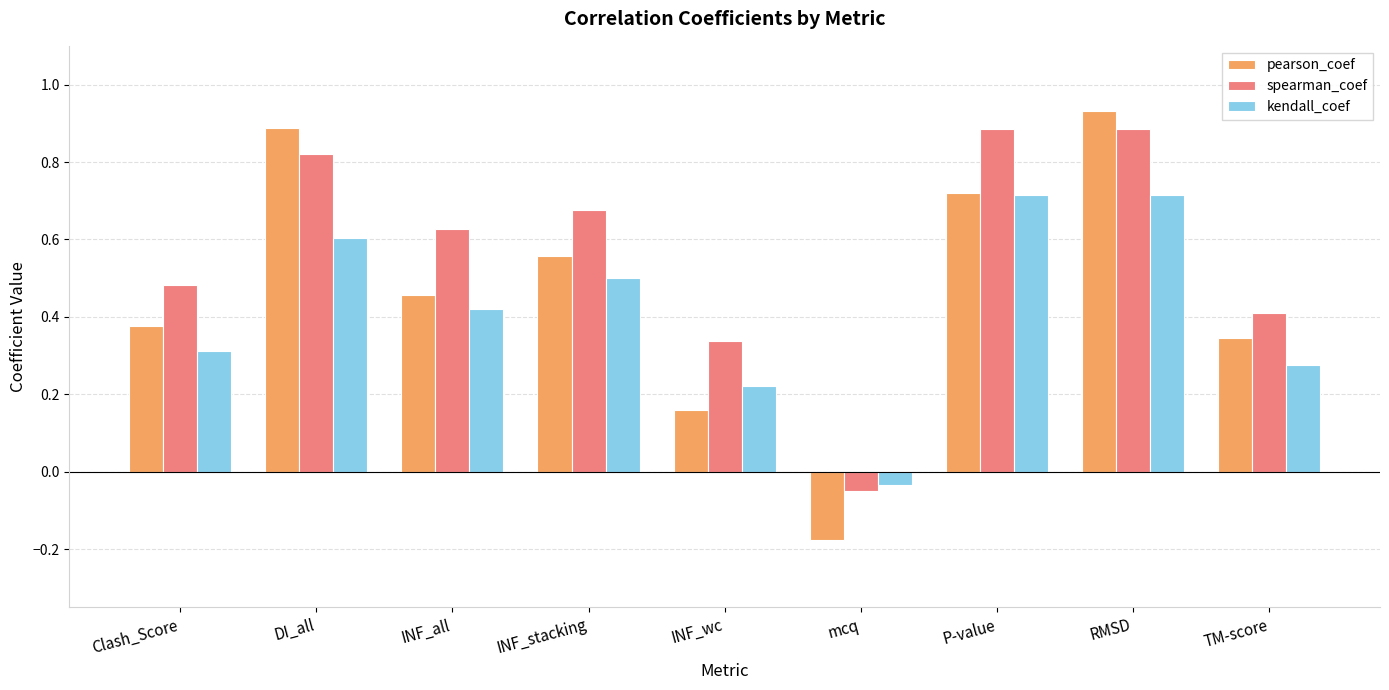

At which label does kendall_coef reach its minimum?

mcq